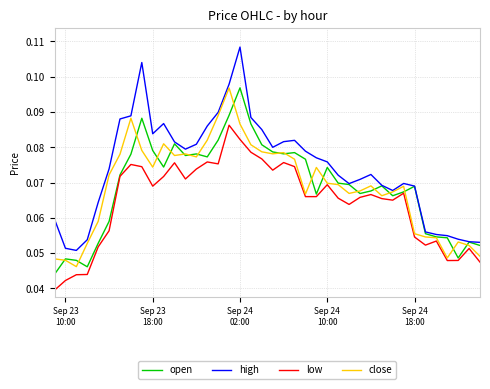

Count the number of data series in this chart.

4